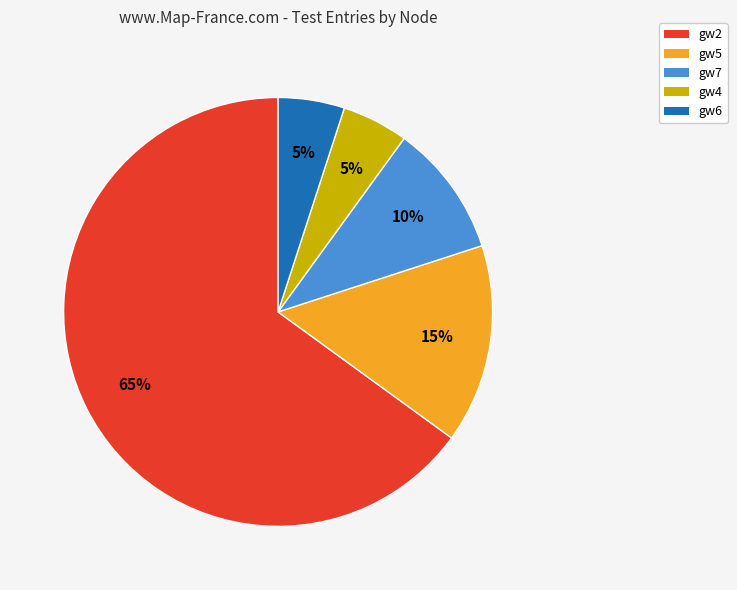

To the nearest percent, what portion does gw7 represent?

10%